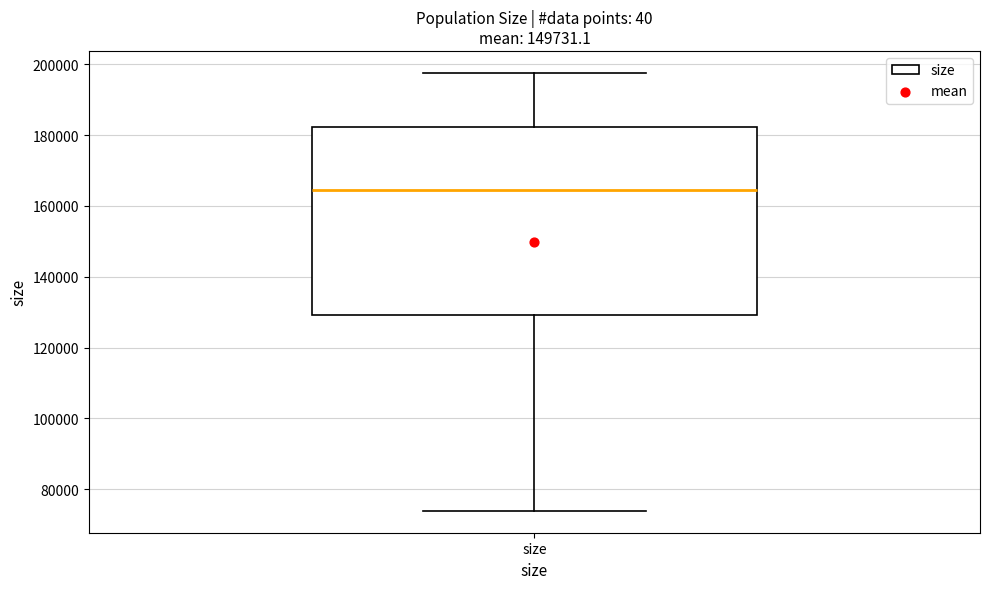

Transcribe this box plot: give where the median line is, the range the box spans, and where the two whiskers end, as read against the y-axis. The values are not printed on the chart, so give them approximately, as read against the axis.

median 164000, box 130000 to 182000, whiskers 74000 to 198000